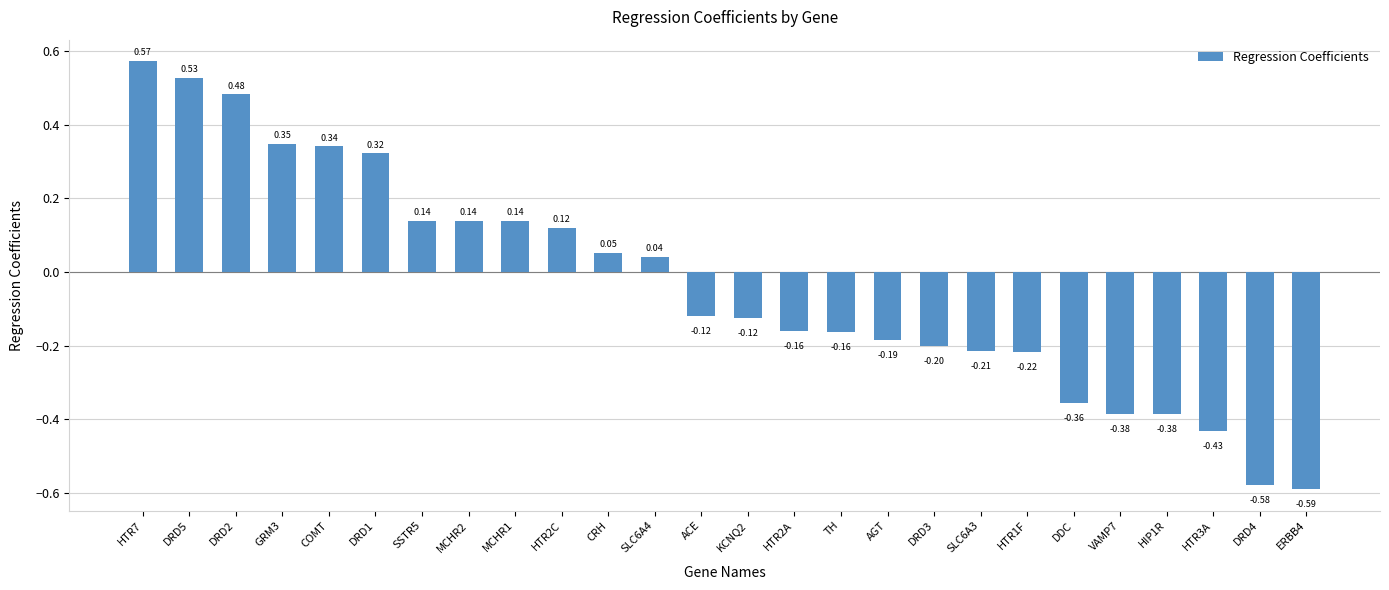

What is the difference between the second highest and second lowest values?

1.1